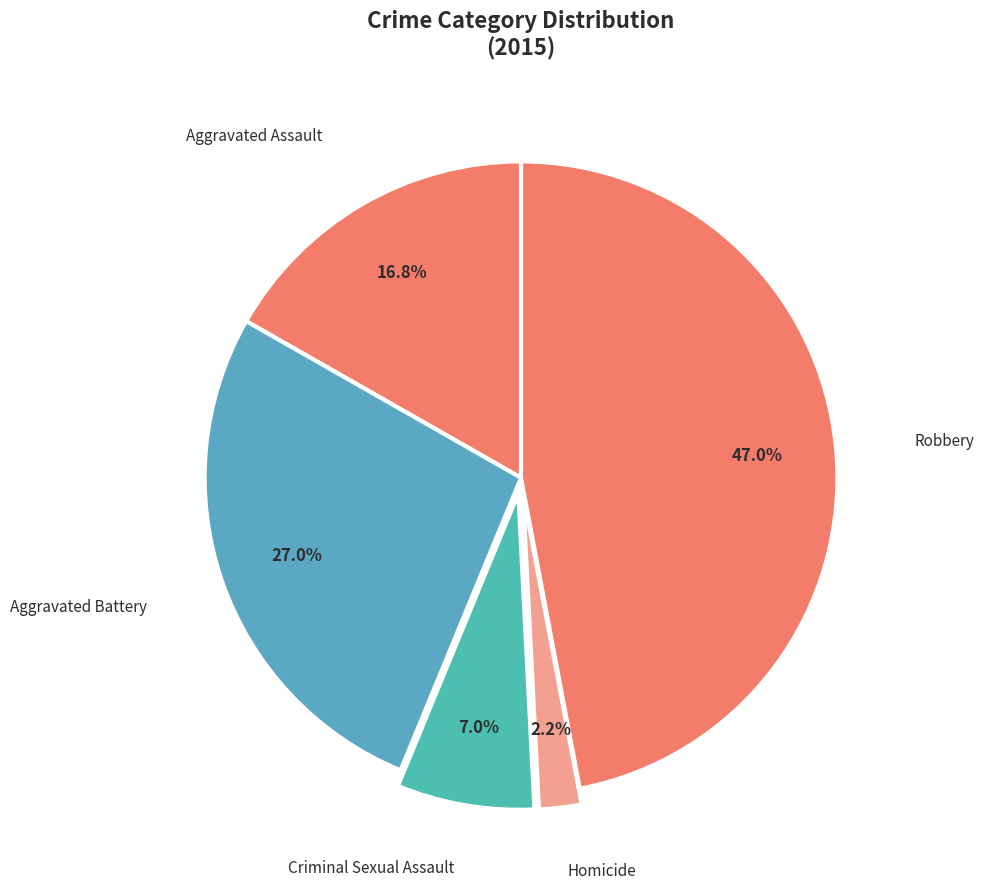

Which slice is the largest?

Robbery